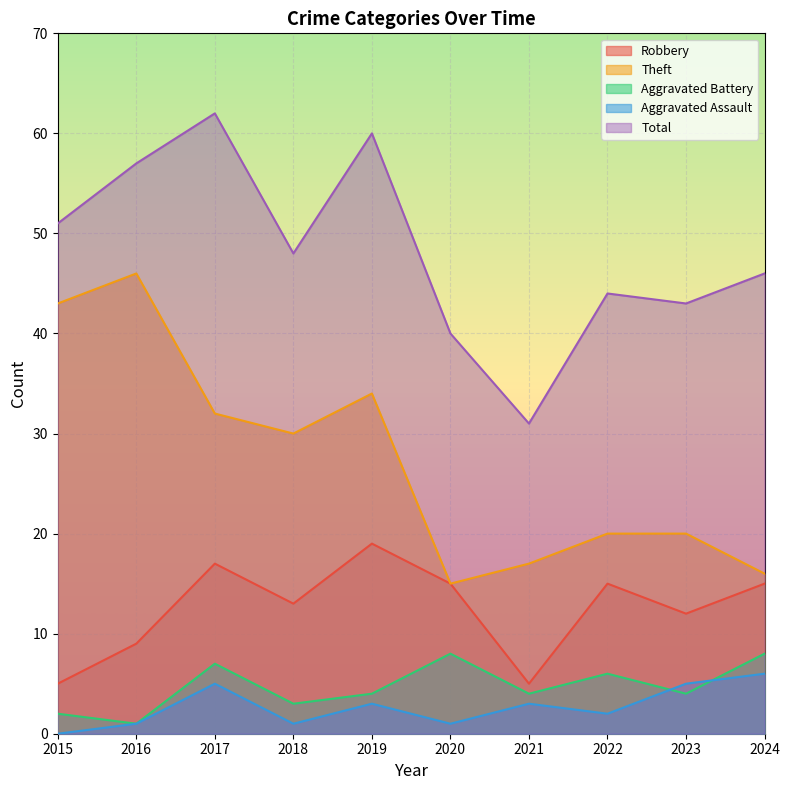

What is the difference between the highest and lowest values at 2021?

28